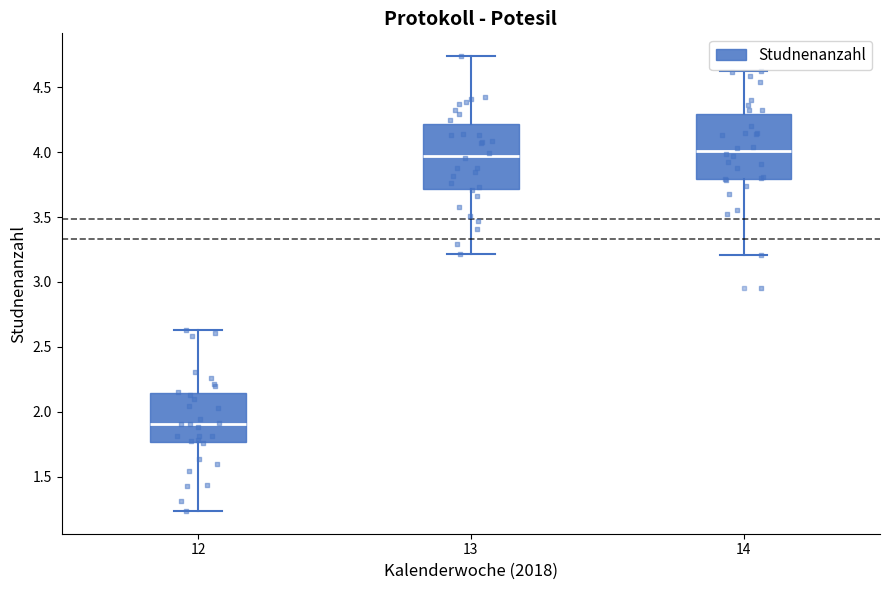

Reading left to right, read every box against the y-axis: the position of its median line, the range the box covers, and the ends of its whiskers. The values are not printed on the chart, so give them approximately, as read against the axis.

12: median 1.90, box 1.75 to 2.15, whiskers 1.25 to 2.65
13: median 3.95, box 3.70 to 4.20, whiskers 3.20 to 4.75
14: median 4.00, box 3.80 to 4.30, whiskers 3.20 to 4.65